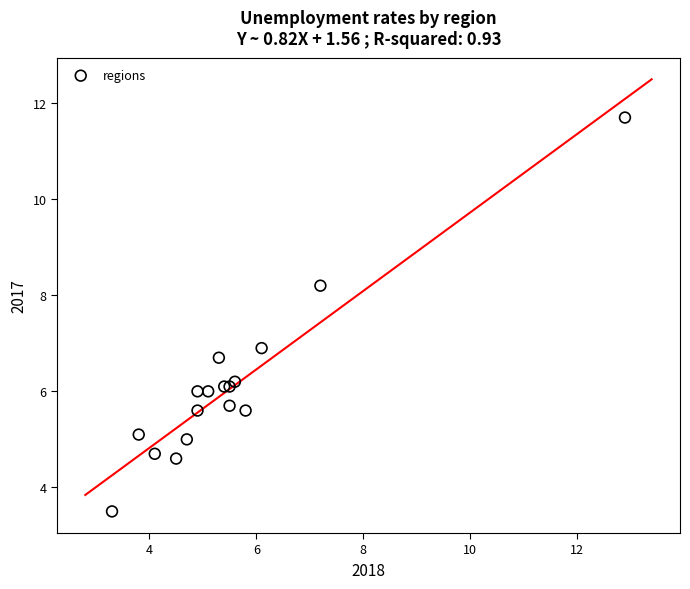

What Y value in the scatter plot is closest to 7?

6.9